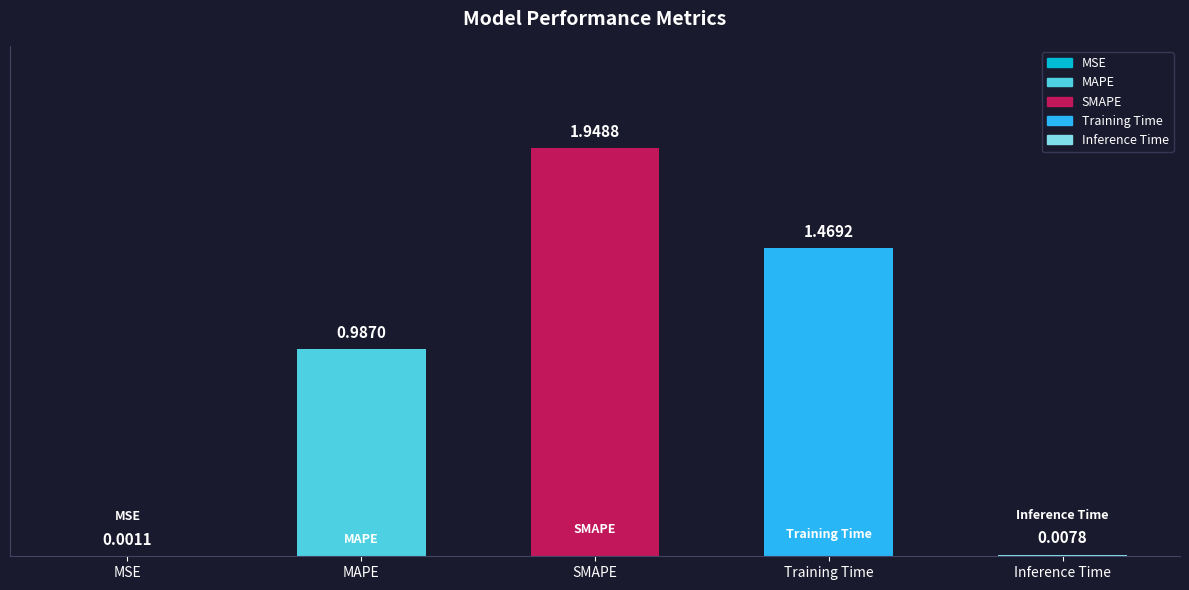

What is the difference between the values at Inference Time and Training Time?

1.5